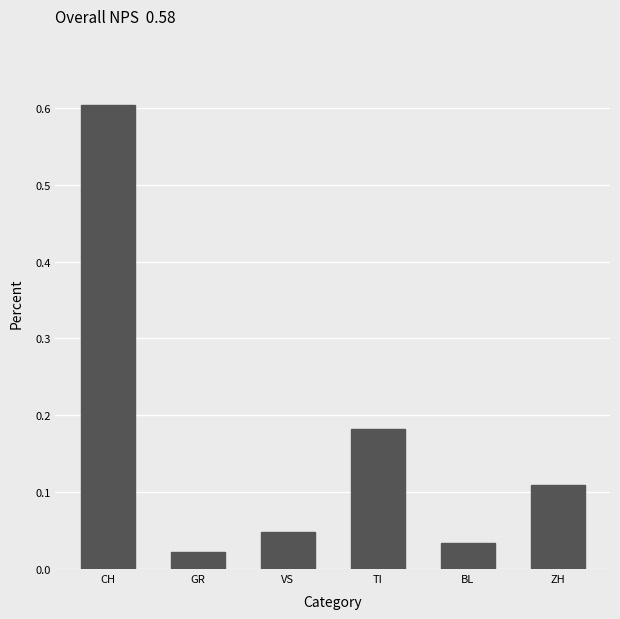

The chart shows a value of 0.1 at BL. True or false?

False